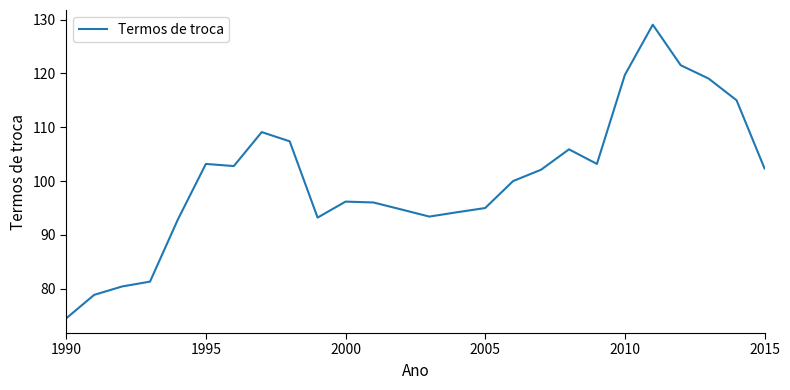

What is the minimum value shown in the chart?

74.5